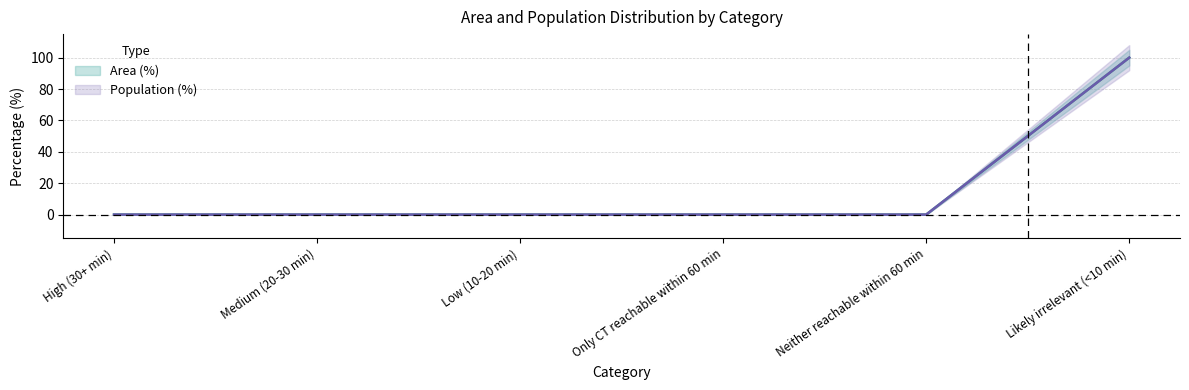

Which category has the lowest value in the Area (%) series?

High (30+ min)